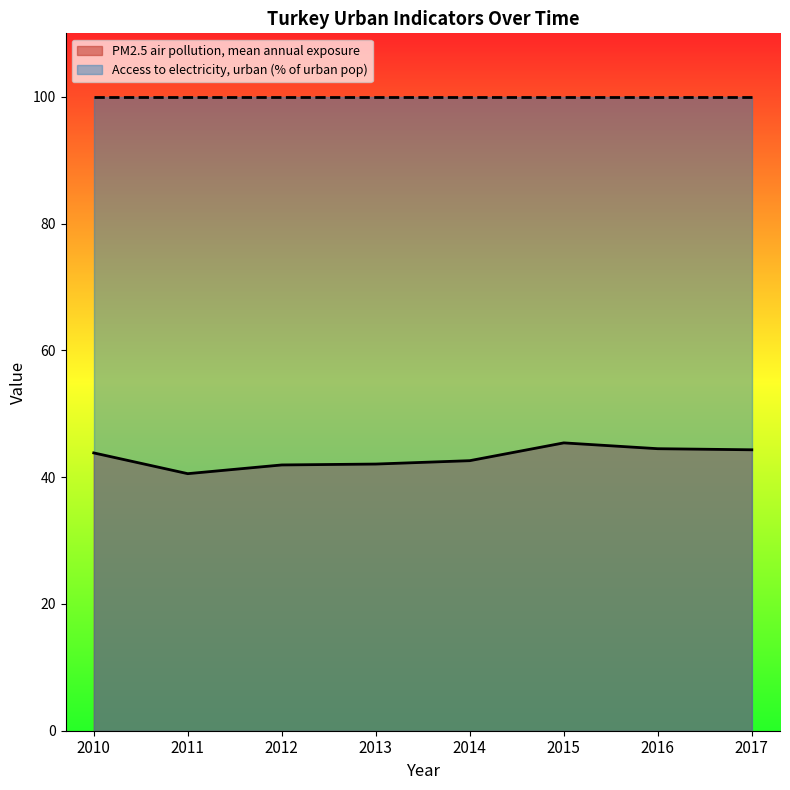

What is the average value?

43.1